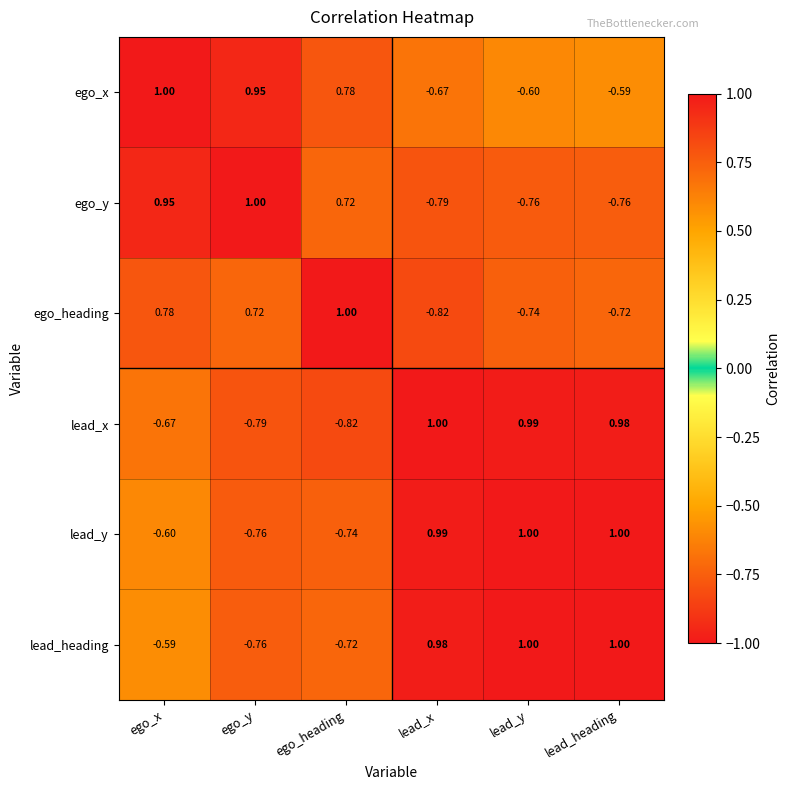

Count the number of categories in the chart.

6